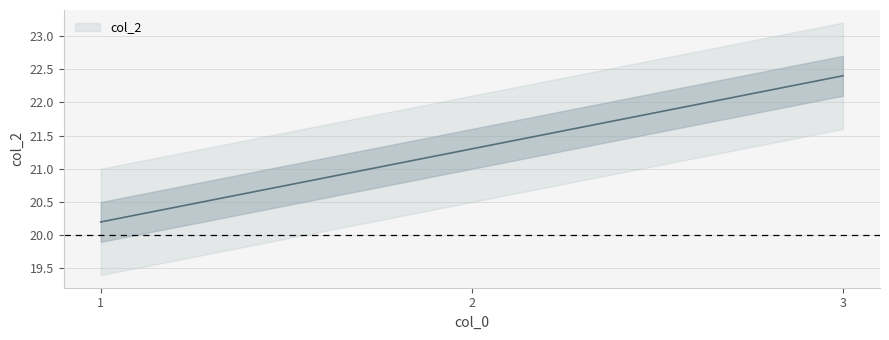

Reading left to right, transcribe all the data shown in this chart.

1=20.2	2=21.3	3=22.4